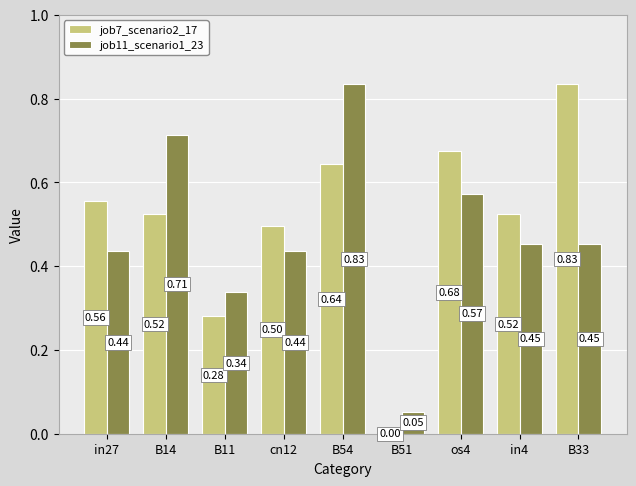

What is the sum of all job7_scenario2_17 values?

4.5